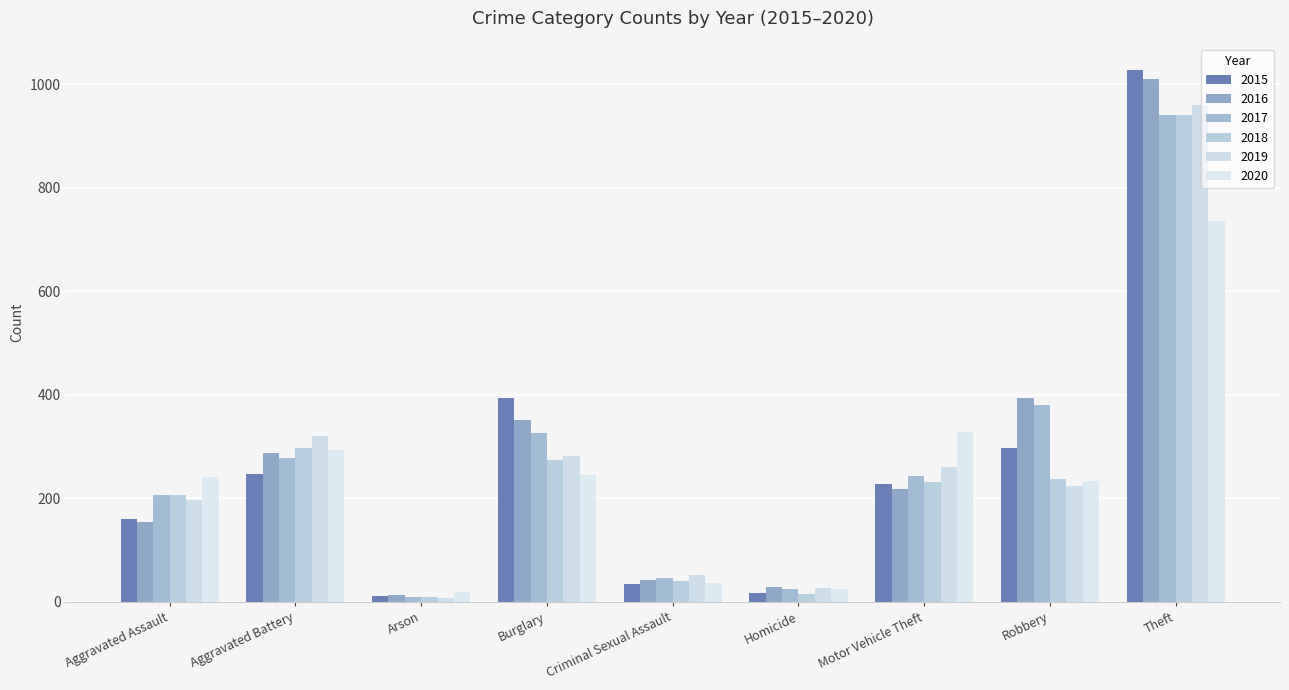

What is the lowest value of the 2019 series?

8